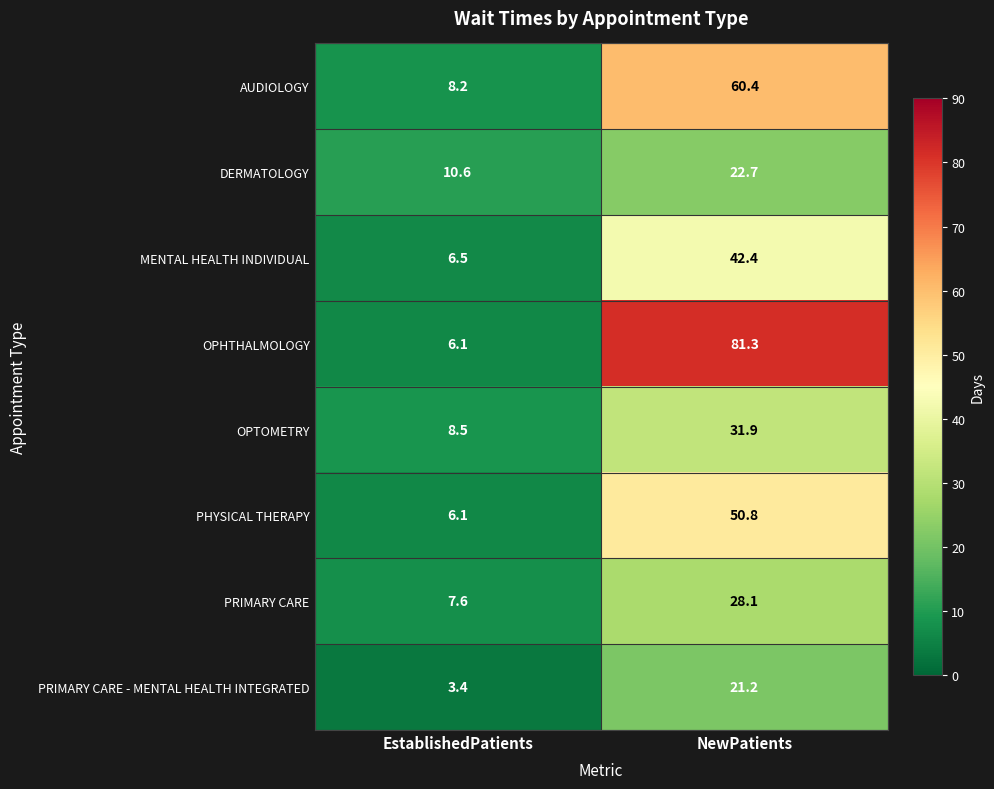

Reading right to left, what are all the values shown in this chart?

AUDIOLOGY: NewPatients=60.4	EstablishedPatients=8.2
DERMATOLOGY: NewPatients=22.7	EstablishedPatients=10.6
MENTAL HEALTH INDIVIDUAL: NewPatients=42.4	EstablishedPatients=6.5
OPHTHALMOLOGY: NewPatients=81.3	EstablishedPatients=6.1
OPTOMETRY: NewPatients=31.9	EstablishedPatients=8.5
PHYSICAL THERAPY: NewPatients=50.8	EstablishedPatients=6.1
PRIMARY CARE: NewPatients=28.1	EstablishedPatients=7.6
PRIMARY CARE - MENTAL HEALTH INTEGRATED: NewPatients=21.2	EstablishedPatients=3.4